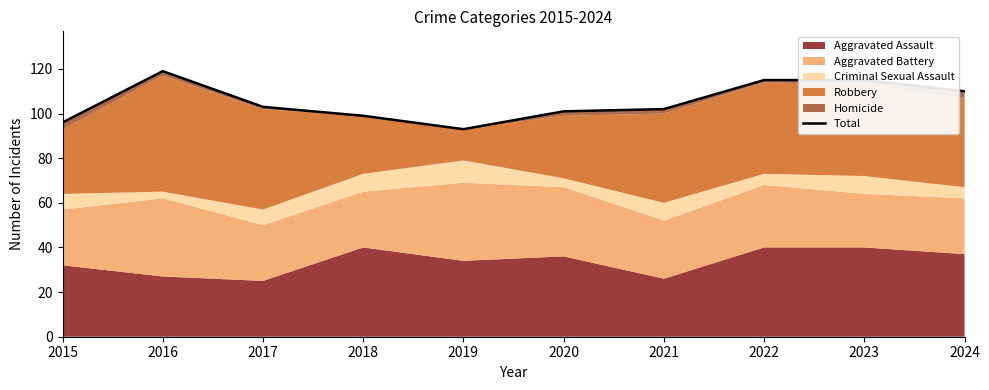

List the labels in order of value, smallest first.

2019, 2015, 2018, 2020, 2021, 2017, 2024, 2022, 2023, 2016